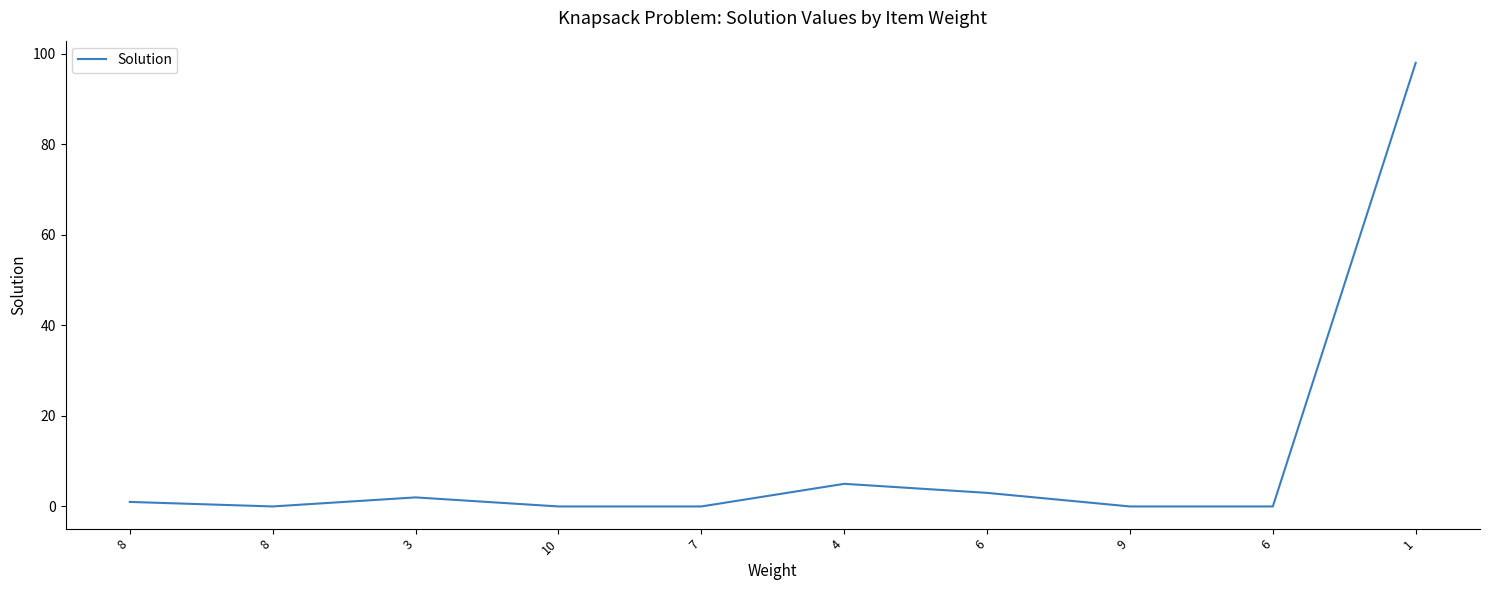

Which label corresponds to the largest value in the chart?

1